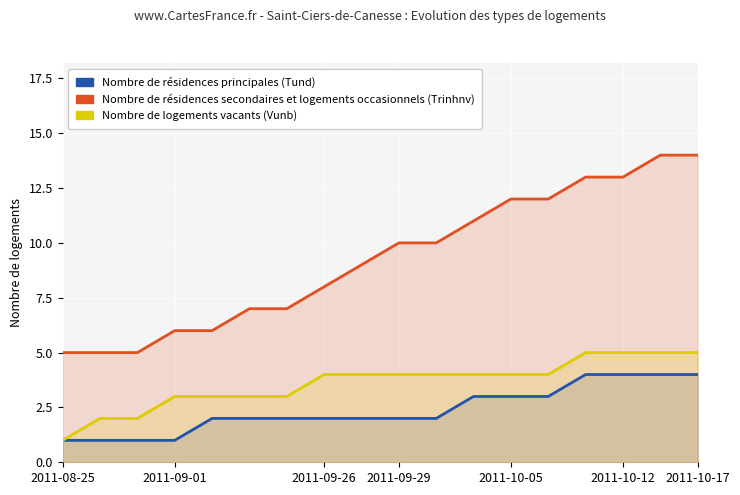

Rank the series by their average value, from lowest to highest.

Nombre de résidences principales (Tund), Nombre de logements vacants (Vunb), Nombre de résidences secondaires et logements occasionnels (Trinhnv)